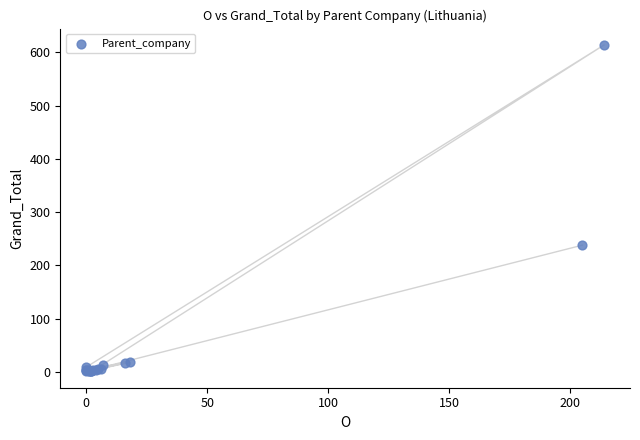

What Y value in the scatter plot is closest to 307?

238